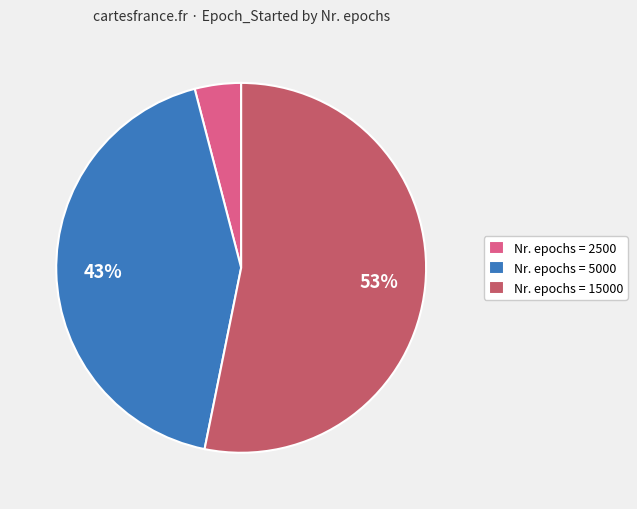

Combined, do Nr. epochs = 2500 and Nr. epochs = 5000 account for over 50%?

No